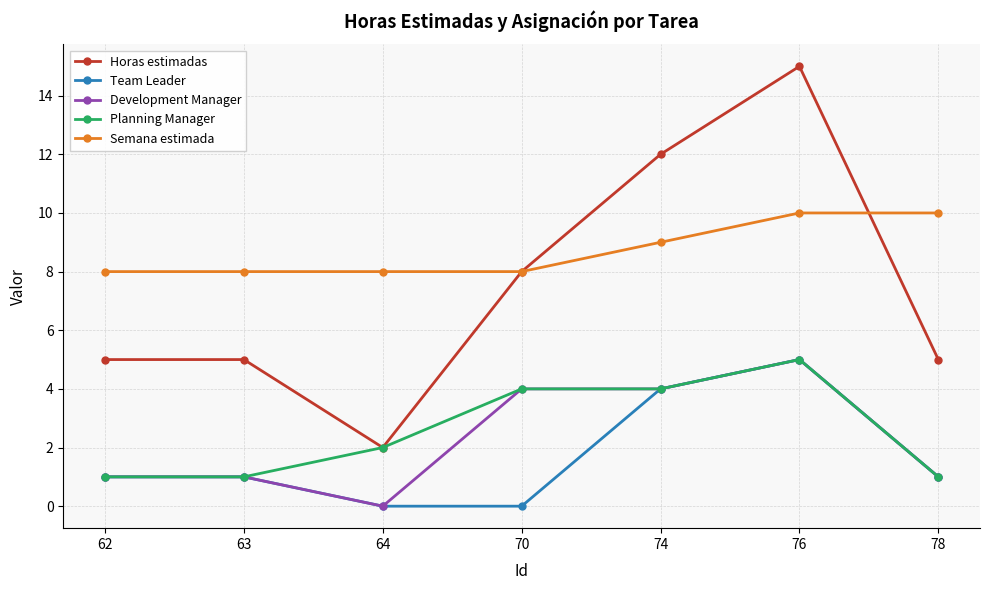

Which label corresponds to the largest value in the chart?

76